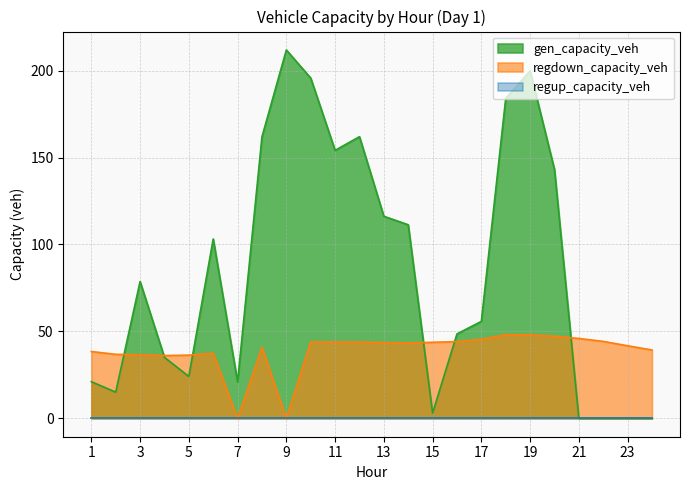

Which series has the largest total across all categories?

gen_capacity_veh